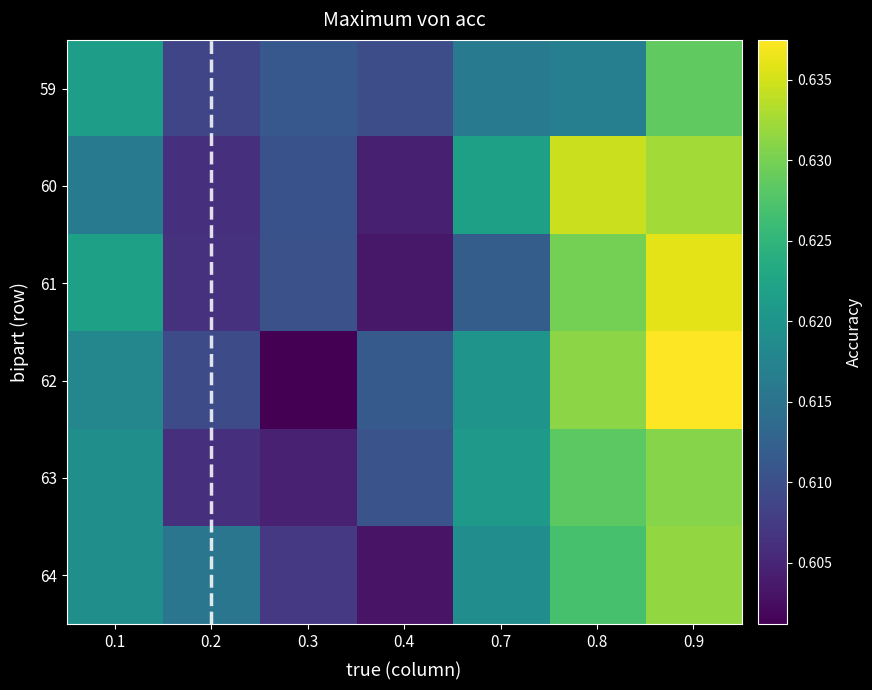

Reading right to left, list all the values displayed in this chart.

59: 0.9=0.6	0.8=0.6	0.7=0.6	0.4=0.6	0.3=0.6	0.2=0.6	0.1=0.6
60: 0.9=0.6	0.8=0.6	0.7=0.6	0.4=0.6	0.3=0.6	0.2=0.6	0.1=0.6
61: 0.9=0.6	0.8=0.6	0.7=0.6	0.4=0.6	0.3=0.6	0.2=0.6	0.1=0.6
62: 0.9=0.6	0.8=0.6	0.7=0.6	0.4=0.6	0.3=0.6	0.2=0.6	0.1=0.6
63: 0.9=0.6	0.8=0.6	0.7=0.6	0.4=0.6	0.3=0.6	0.2=0.6	0.1=0.6
64: 0.9=0.6	0.8=0.6	0.7=0.6	0.4=0.6	0.3=0.6	0.2=0.6	0.1=0.6